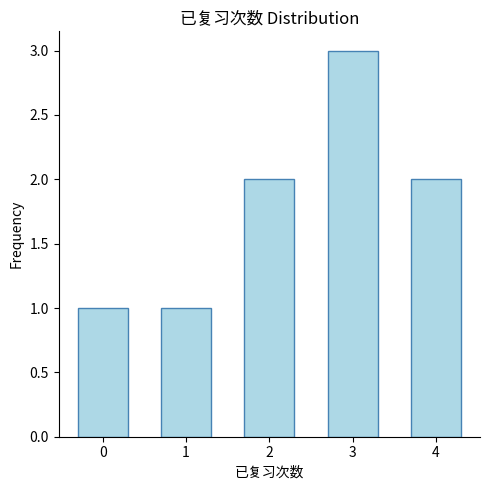

Are the bars grouped side by side (vs. stacked)?

No